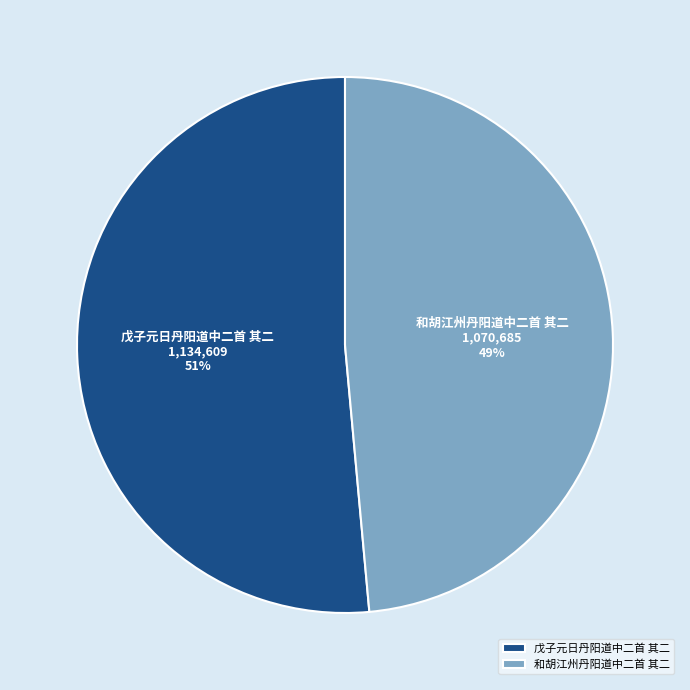

To the nearest percent, what is the average slice percentage?

50%